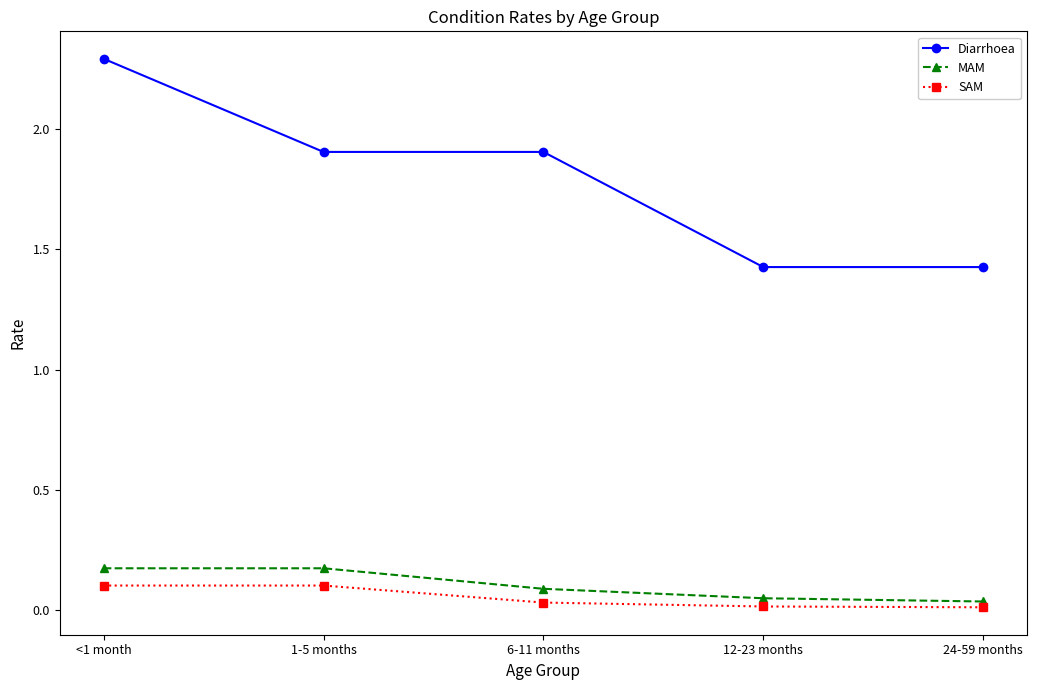

Which series changed the most between 6-11 months and 12-23 months?

Diarrhoea